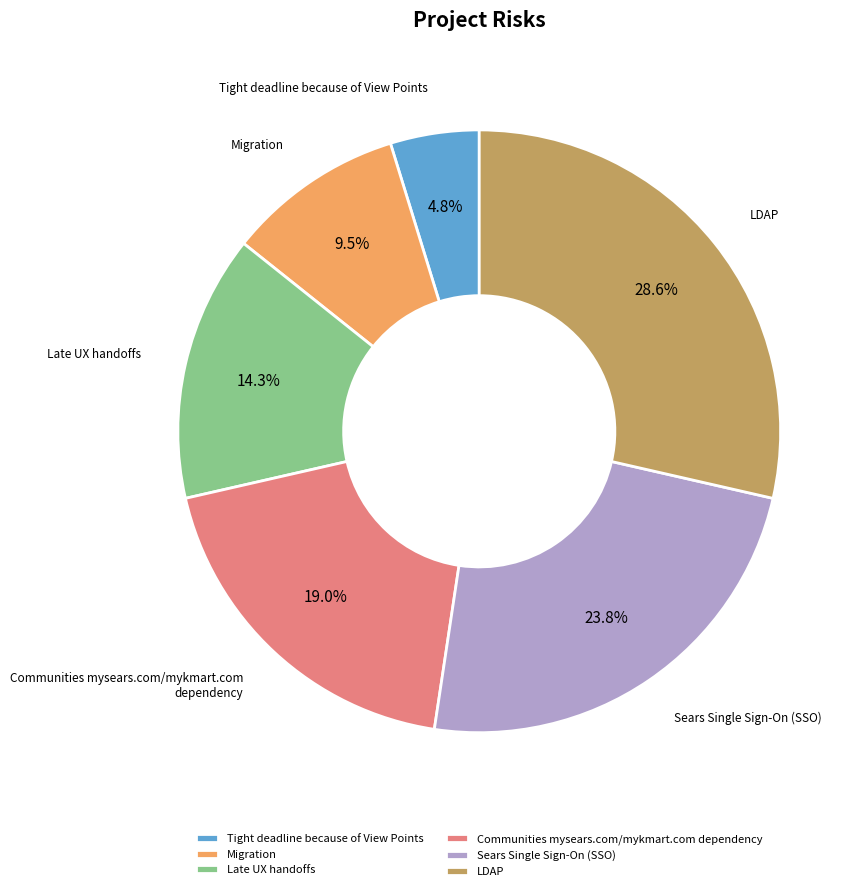

Does Sears Single Sign-On (SSO) represent more than half of the total?

No